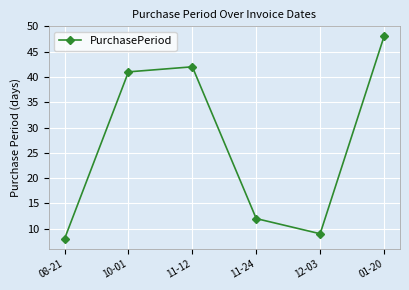

Reading left to right, transcribe all the data shown in this chart.

08-21=8	10-01=41	11-12=42	11-24=12	12-03=9	01-20=48